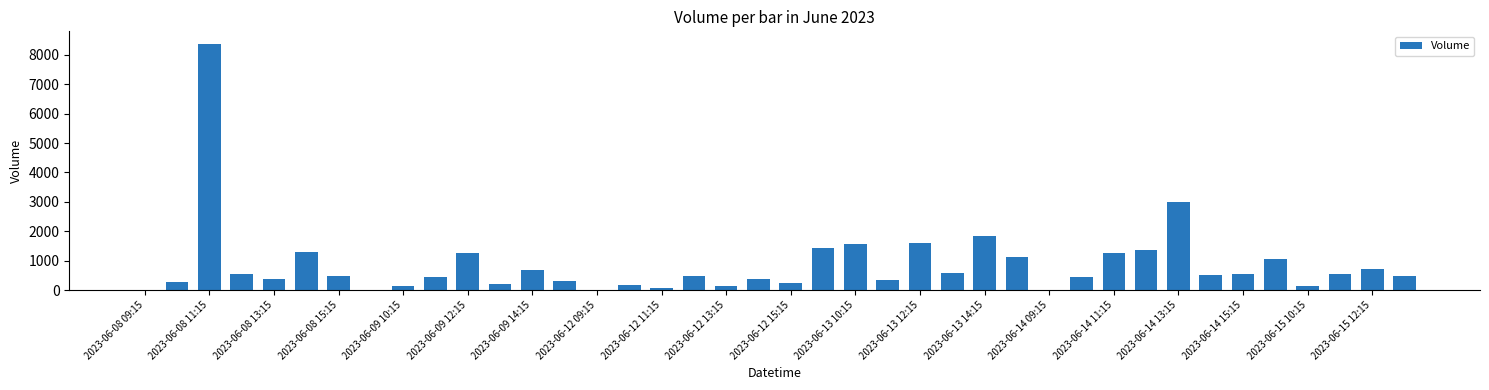

What is the sum of all values?

34326